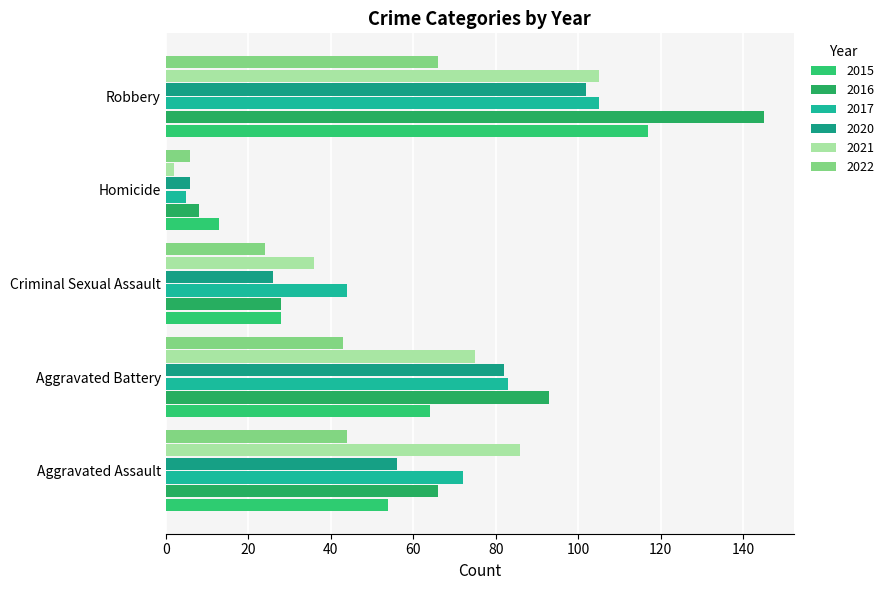

How many categories are shown in the chart?

5